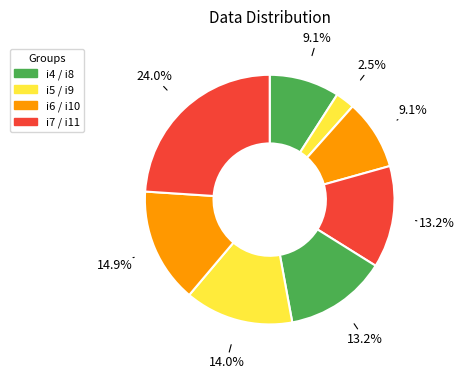

Count the number of slices in the pie.

8